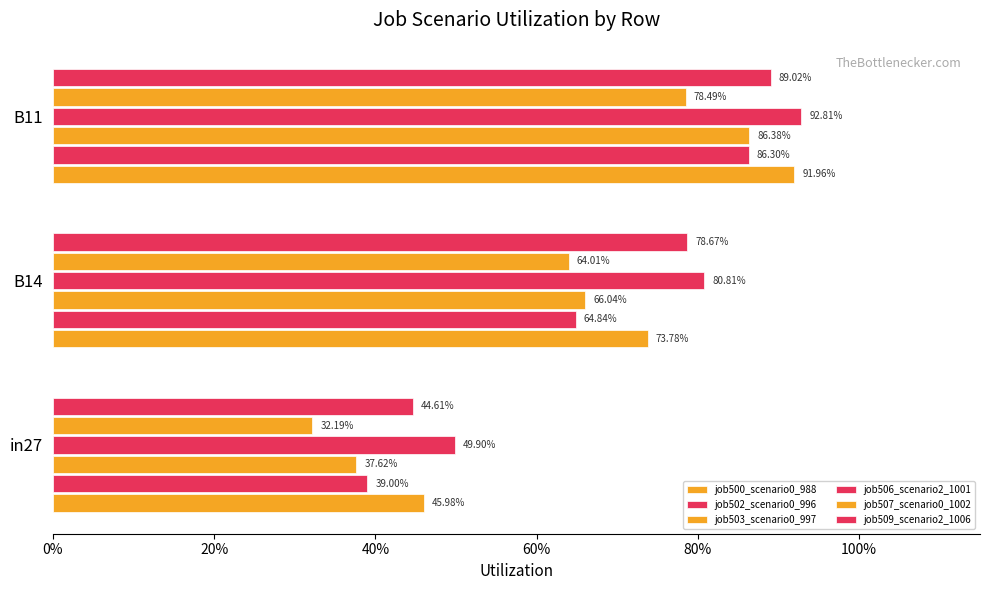

Count the number of categories in the chart.

3